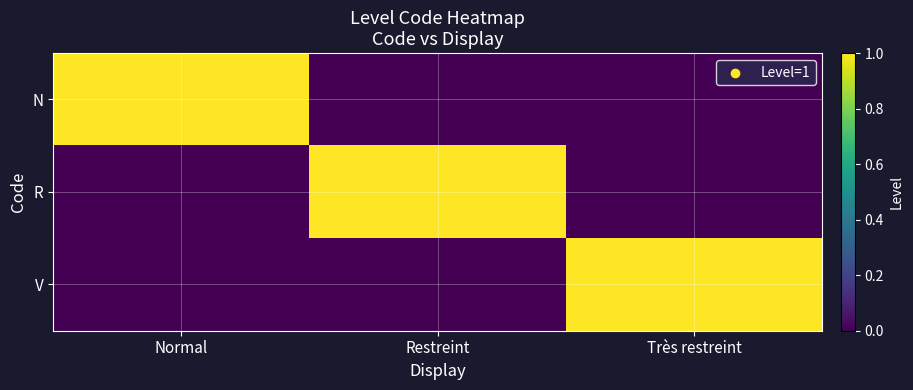

At which category does the chart reach its peak across all series?

Normal